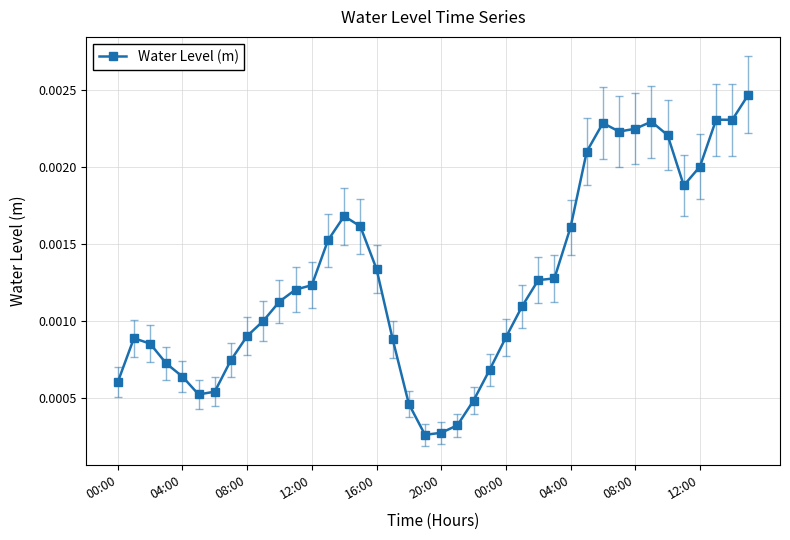

How many values are between 0 and 1?

40